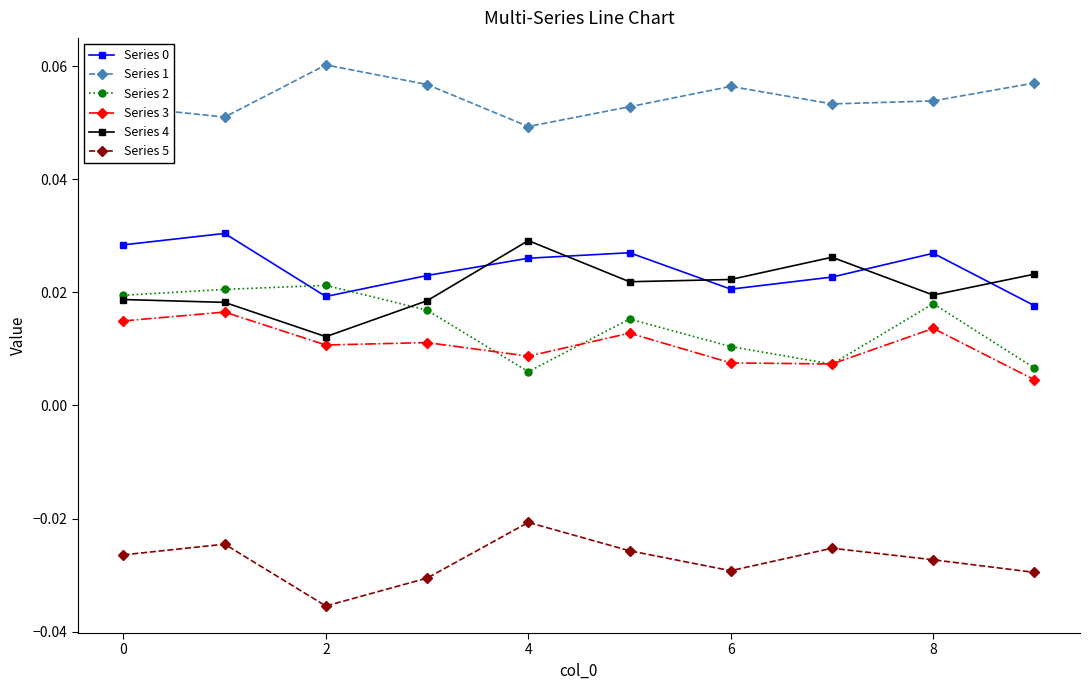

Count the Series 0 values in the range 0 to 1.

10